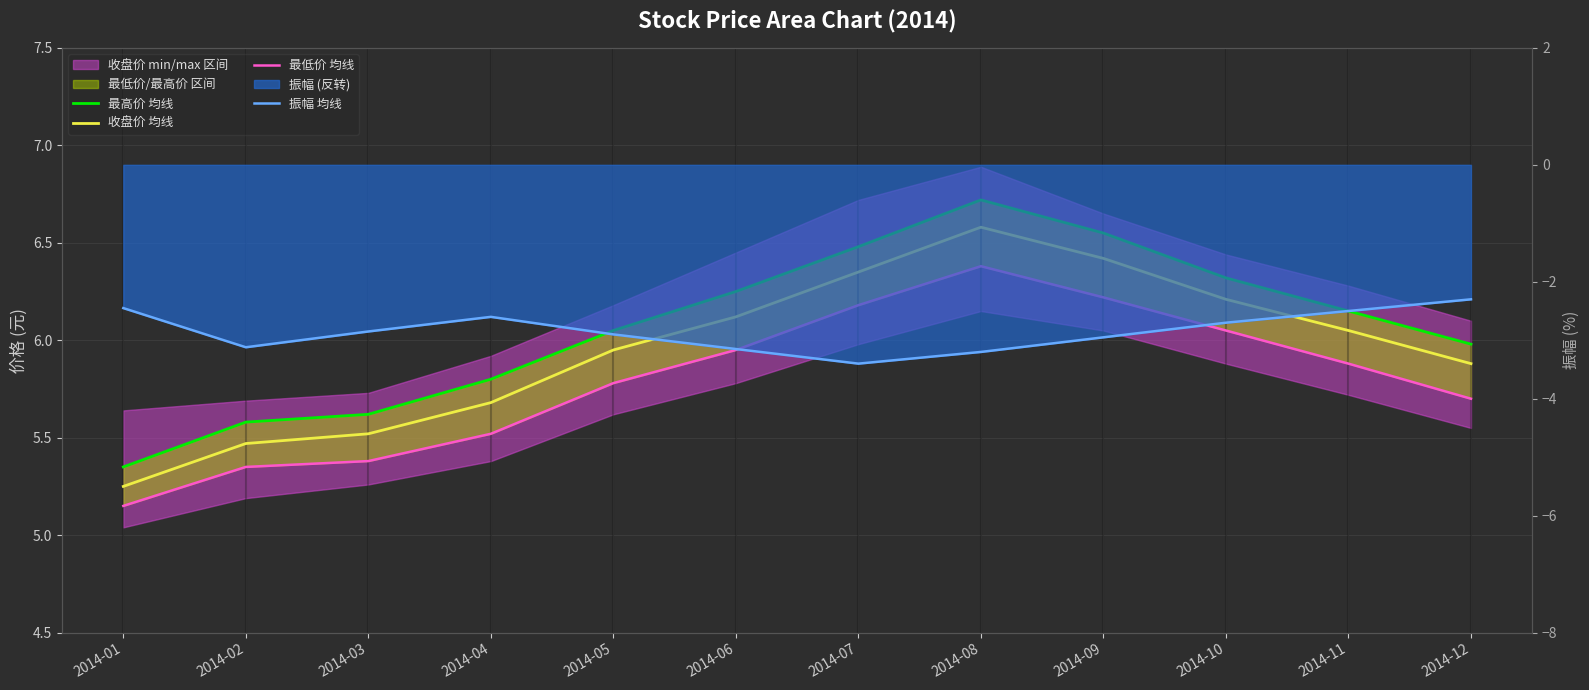

True or false: 最高价 均线 has more than 1 interior local peaks.

False